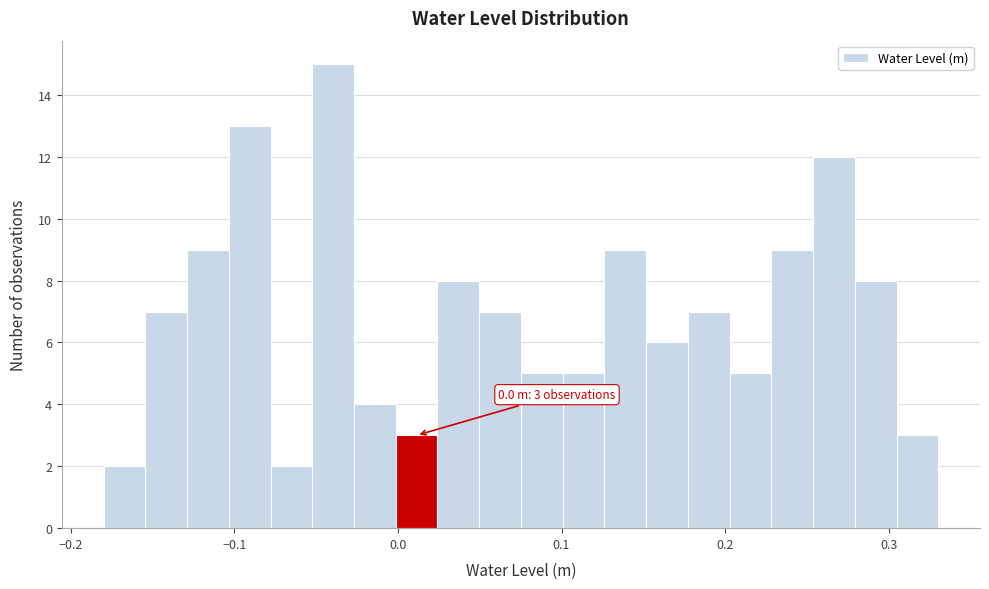

Around what value on the x-axis is the tallest bar? Give the approximate position of its centre, as read against the axis.

-0.04